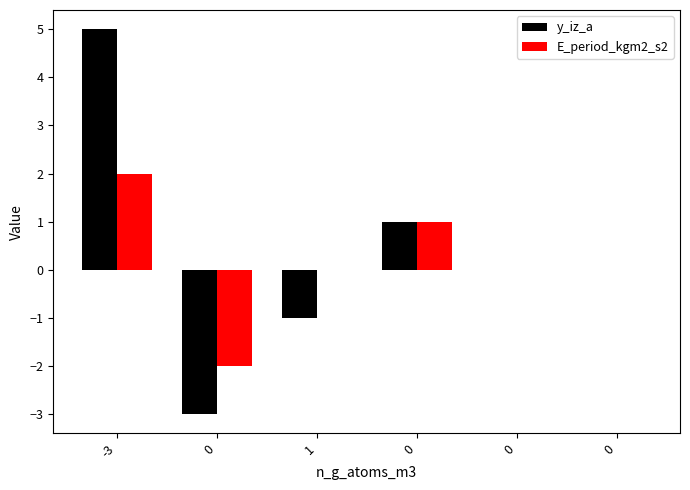

Count the number of data series in this chart.

2